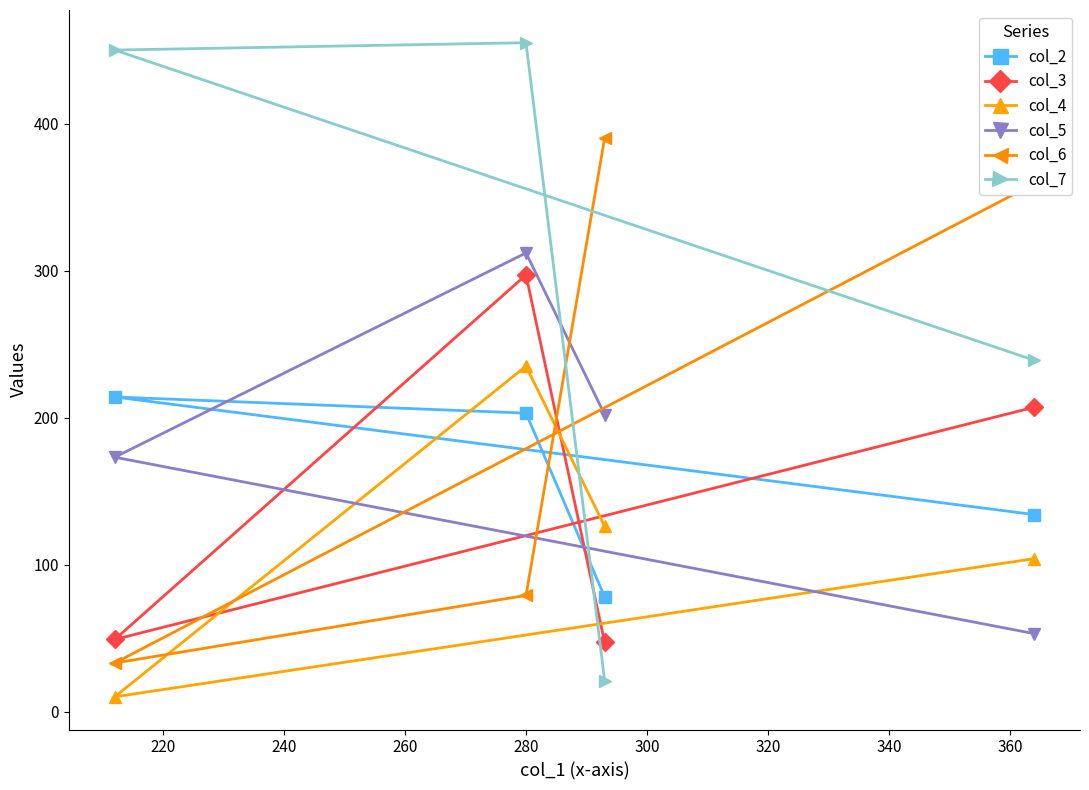

What is the value of the col_5 point at the 2nd from the left?

312